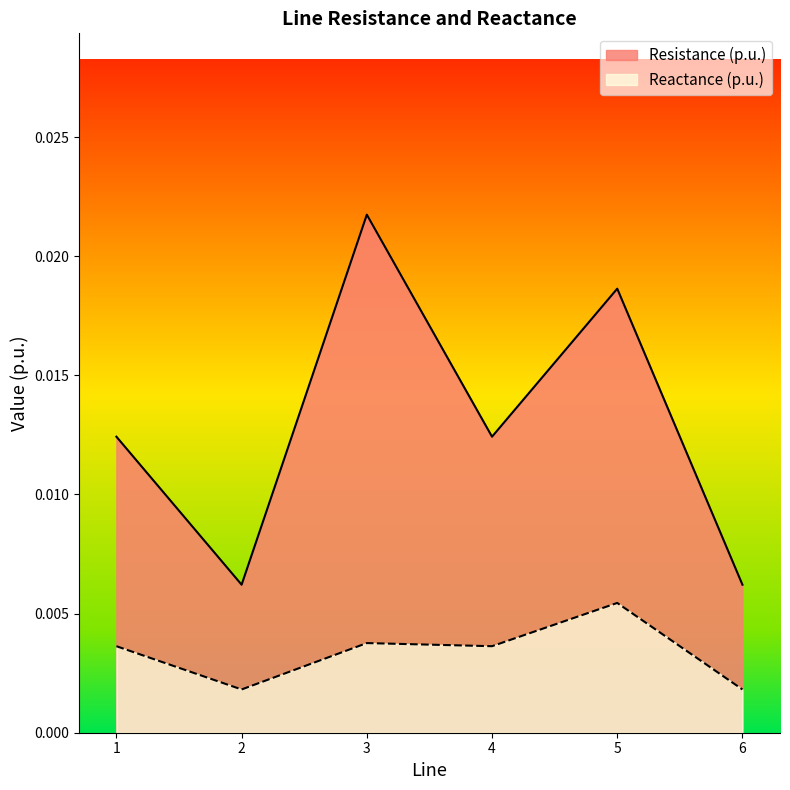

How many lines are shown in the chart?

2